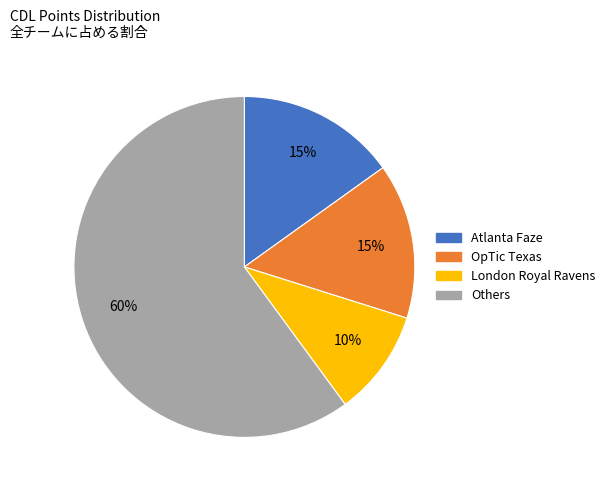

How many slices are in this pie chart?

4